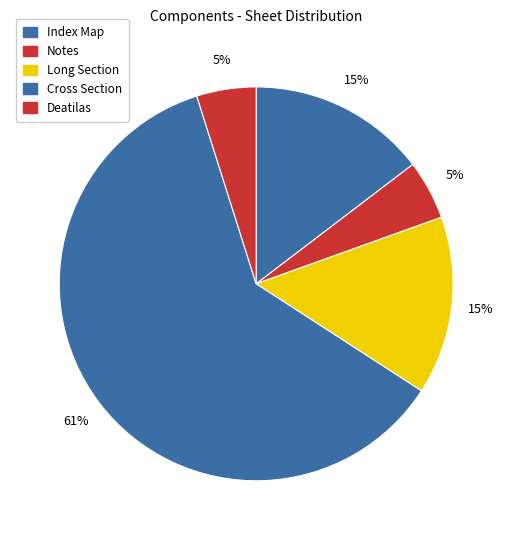

Count the number of slices in the pie.

5